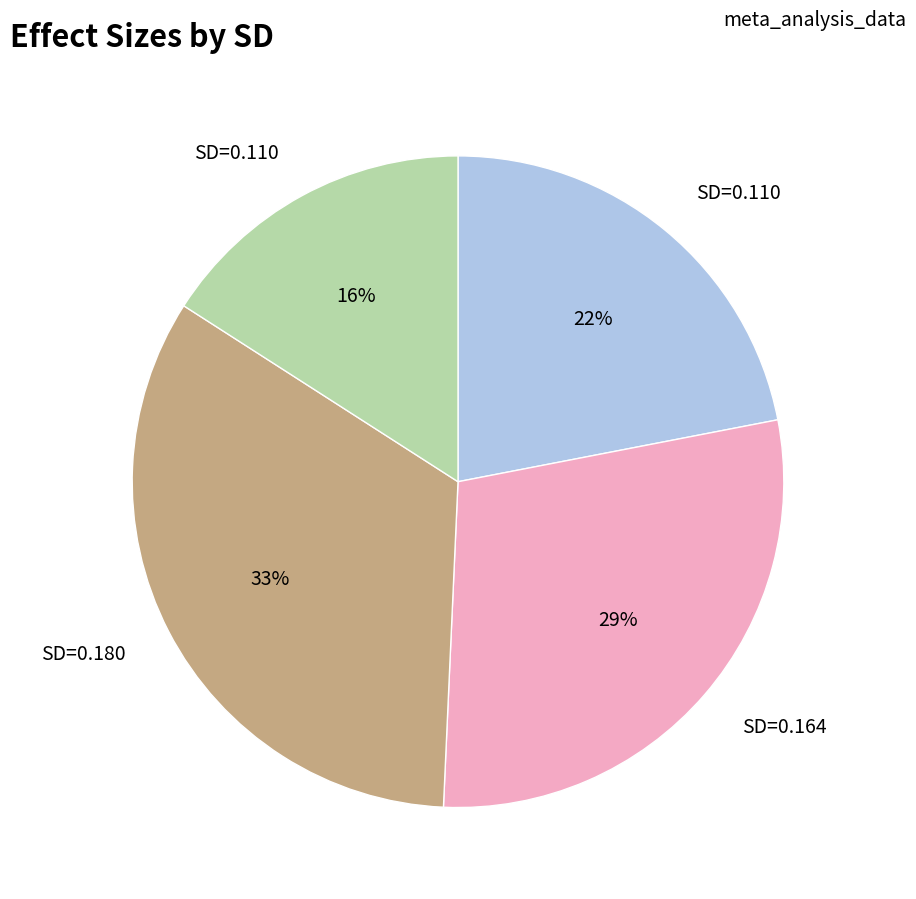

Does any single category account for the majority?

No